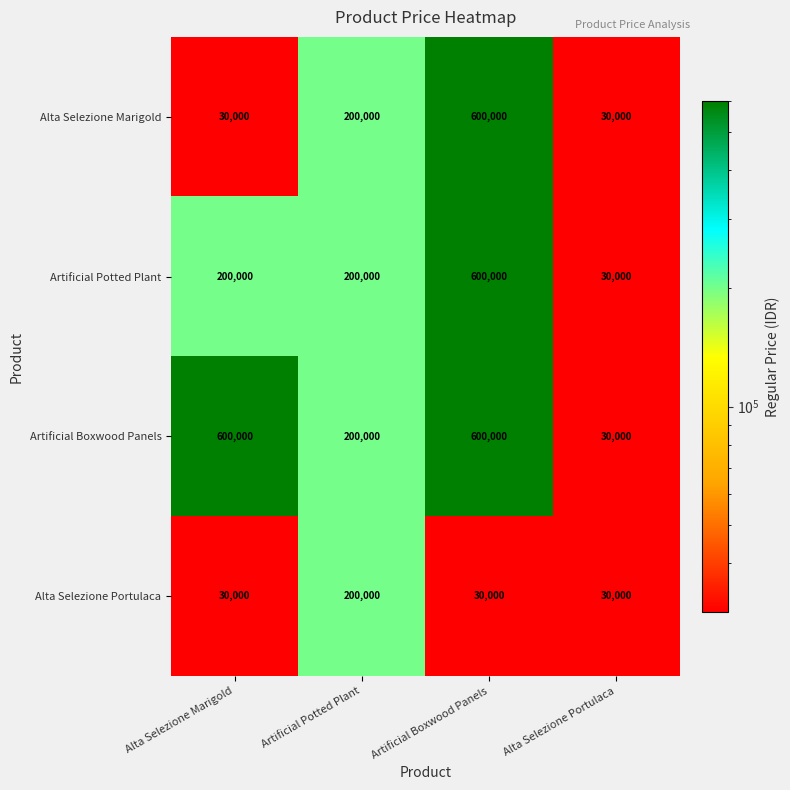

What is the difference between the Alta Selezione Portulaca values at Alta Selezione Marigold and Artificial Potted Plant?

170000